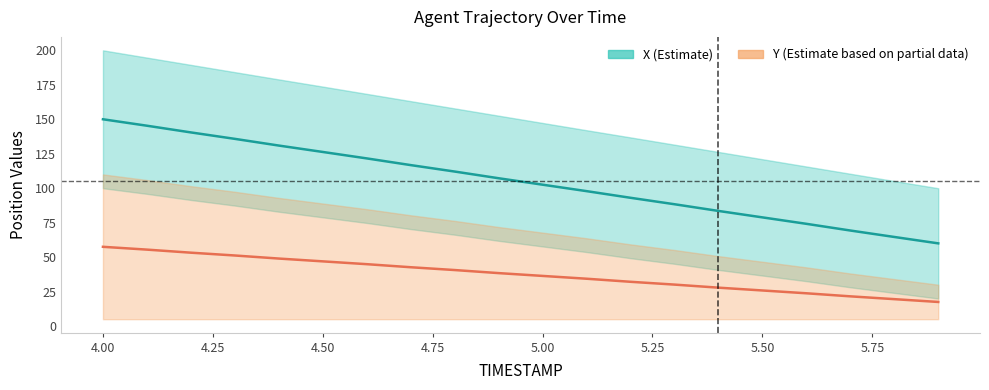

What is the difference between the second highest and second lowest values in the X series?

80.7